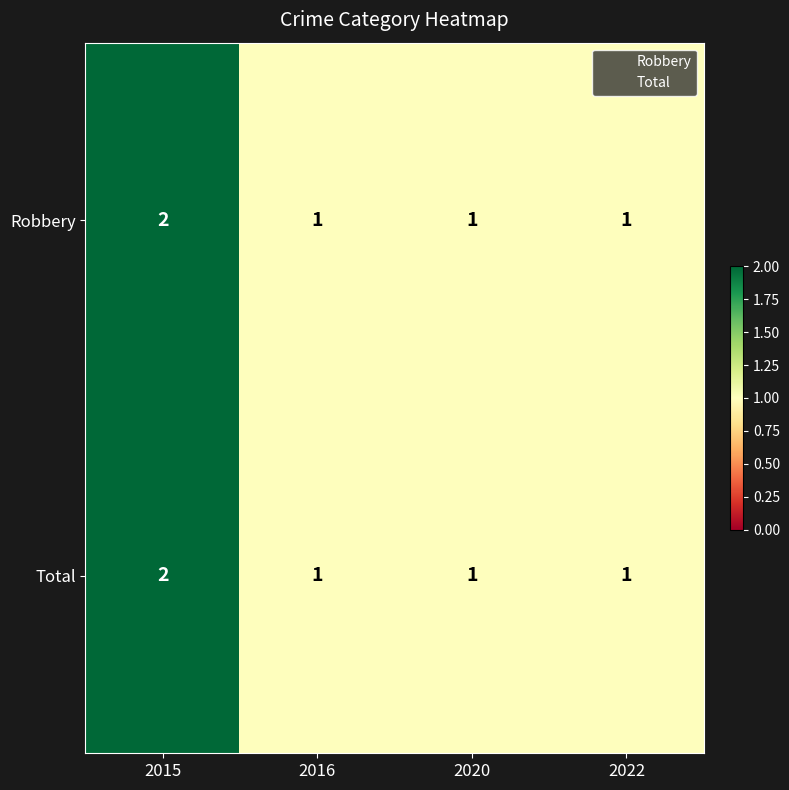

How many categories are shown in the chart?

4